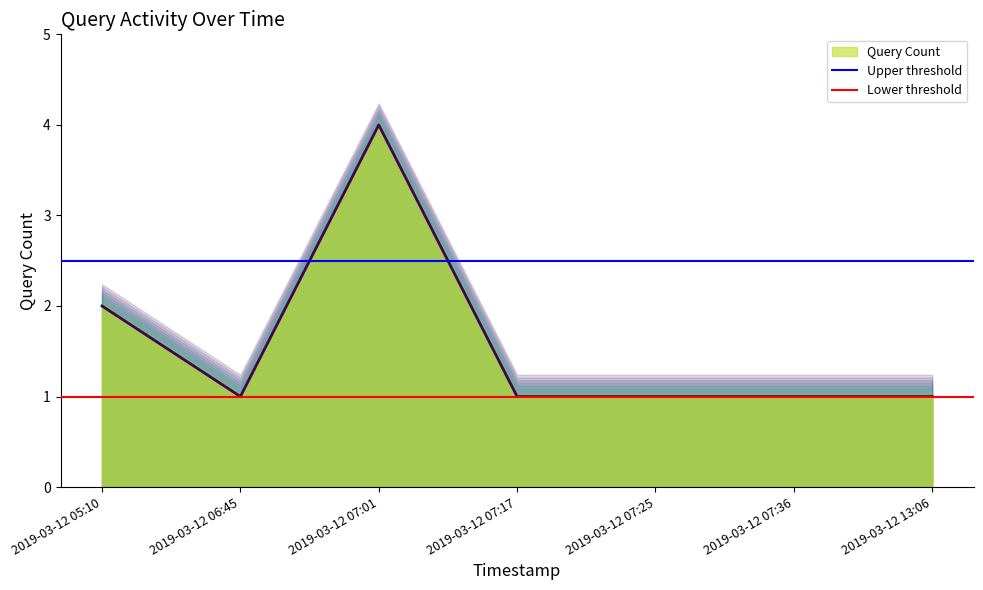

What is the label of the 1st point from the left?

2019-03-12 05:10